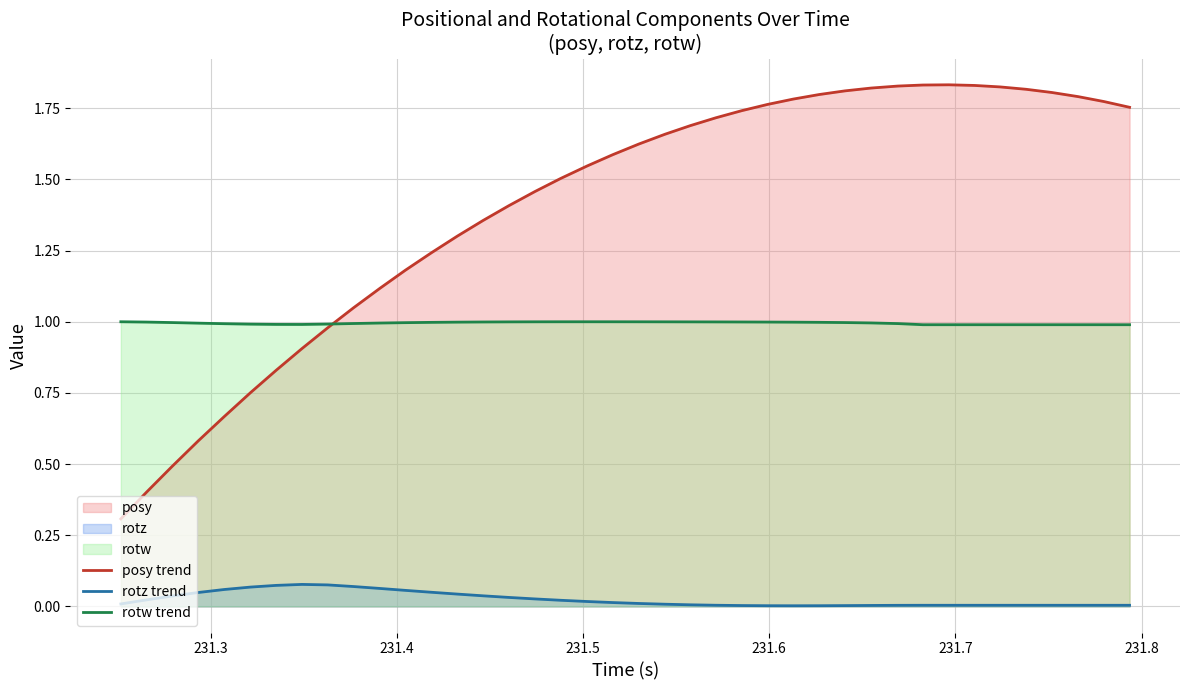

Rank the series by their maximum value, from lowest to highest.

rotz trend, rotw trend, posy trend